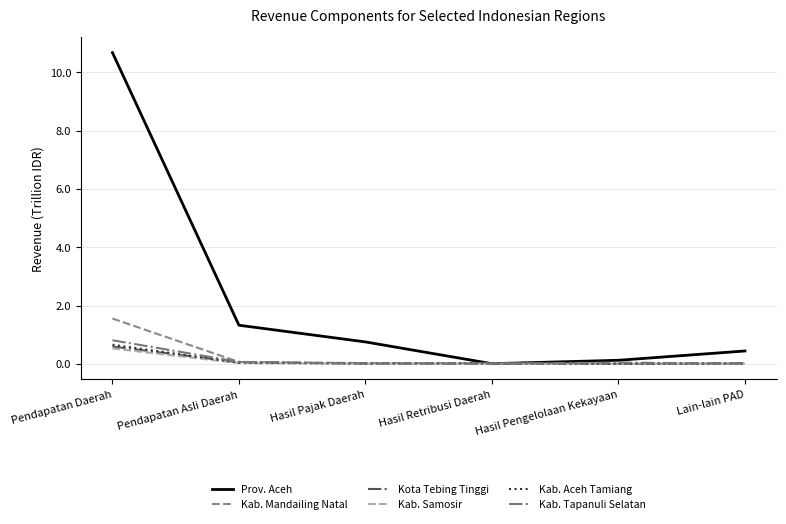

What is the difference between the second highest and second lowest values in the Kab. Mandailing Natal series?

0.1